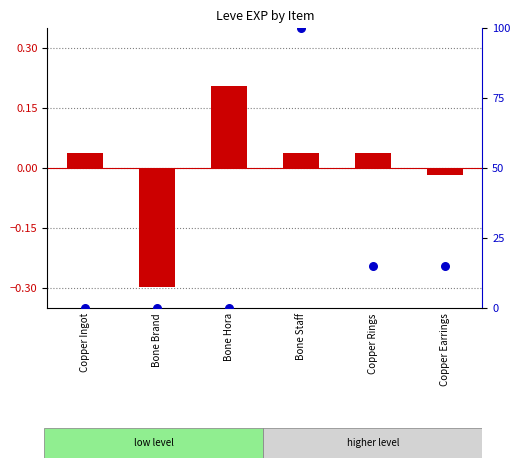

Which series contains the highest Y value?

percentile rank within the sample